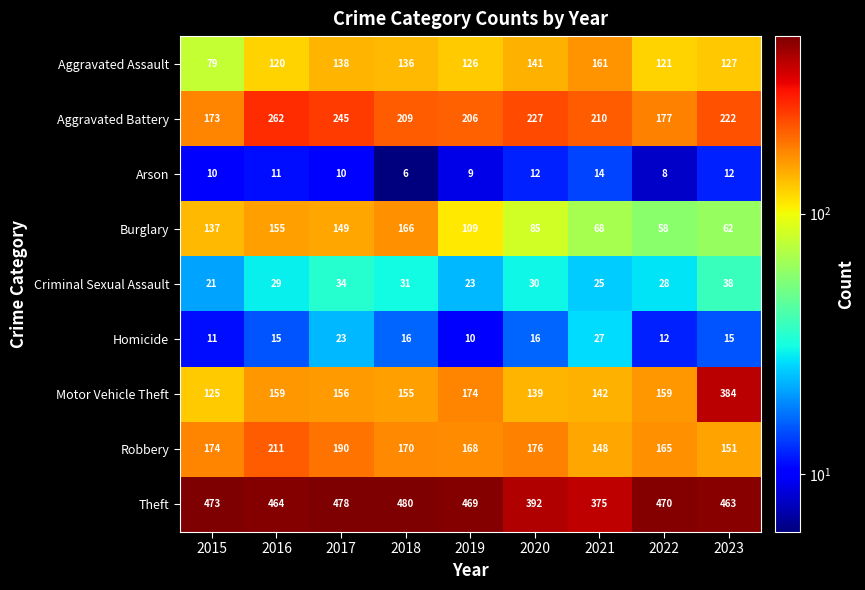

The Arson series shows 11 at 2016. True or false?

True